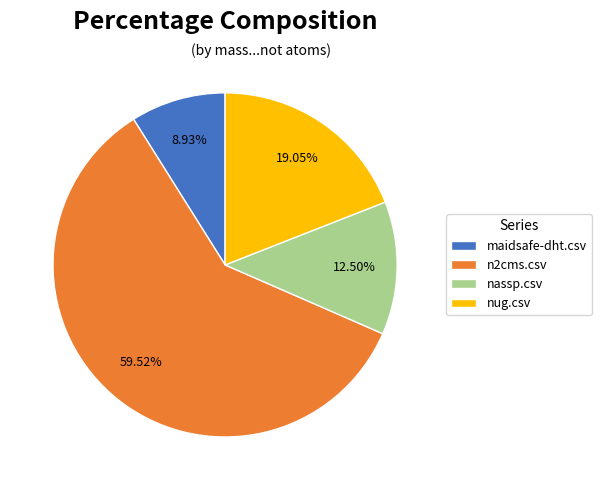

How many segments does this pie chart have?

4